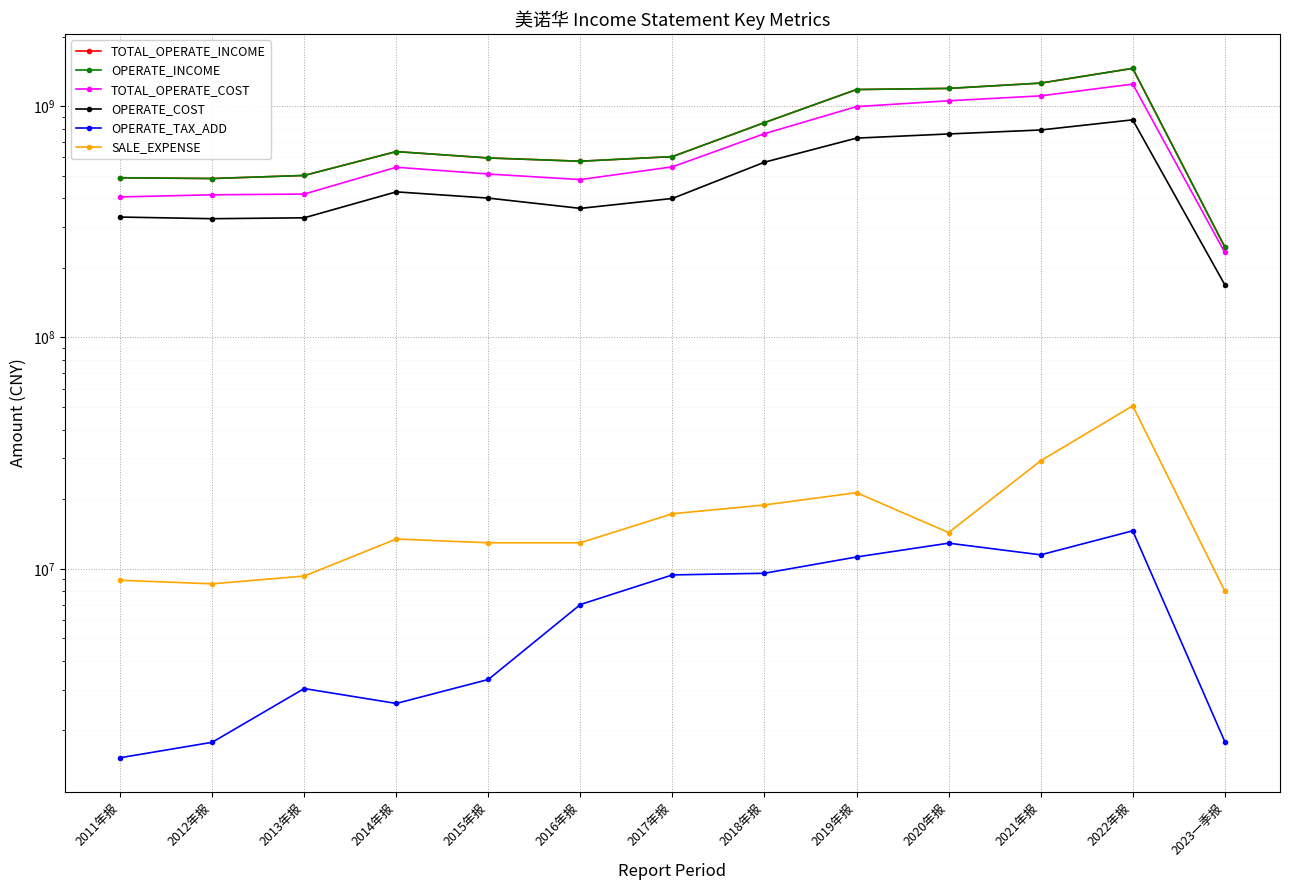

What are all the series names shown in the legend?

TOTAL_OPERATE_INCOME, OPERATE_INCOME, TOTAL_OPERATE_COST, OPERATE_COST, OPERATE_TAX_ADD, SALE_EXPENSE